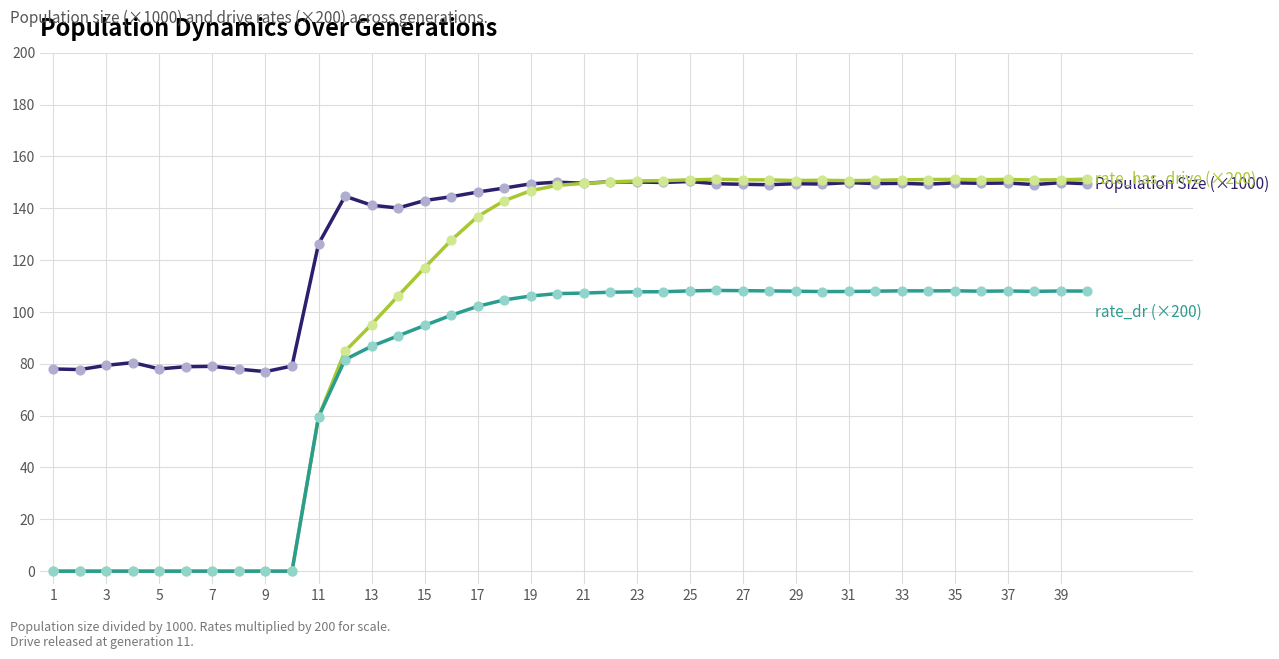

What is the maximum value shown in the chart?

151.2